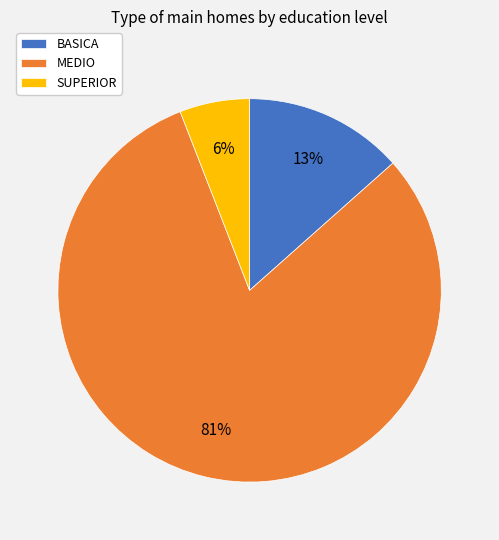

The SUPERIOR slice represents 6% of the pie. True or false?

True